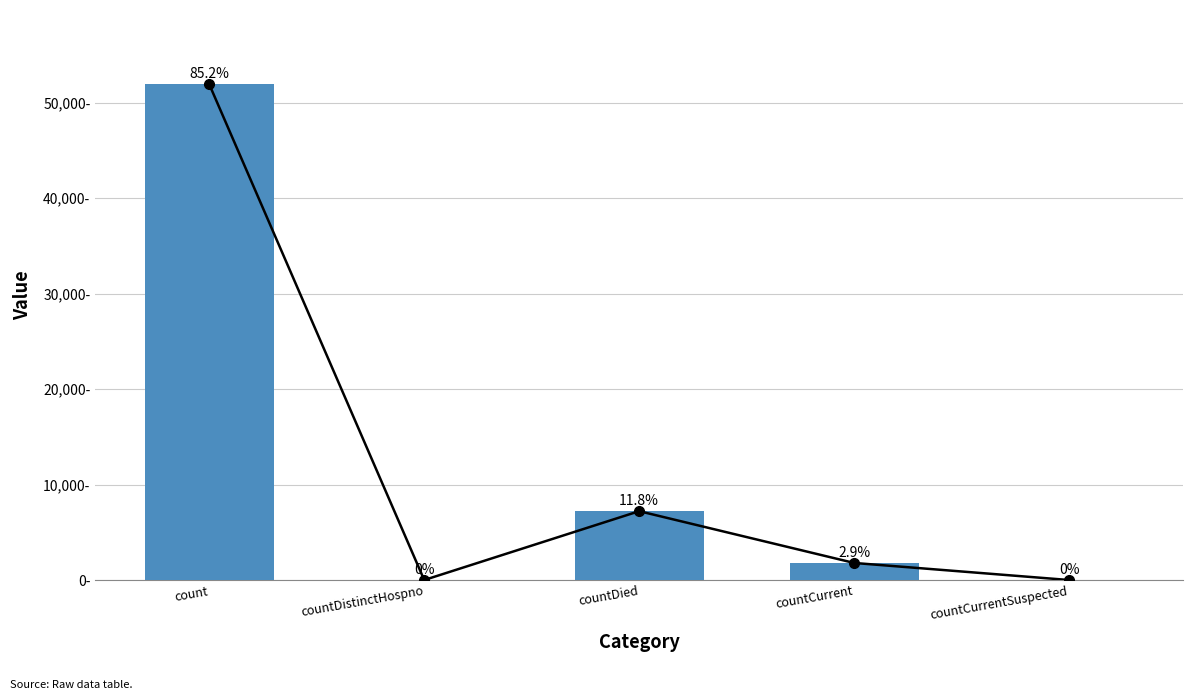

The value at countDistinctHospno is 34175. True or false?

False